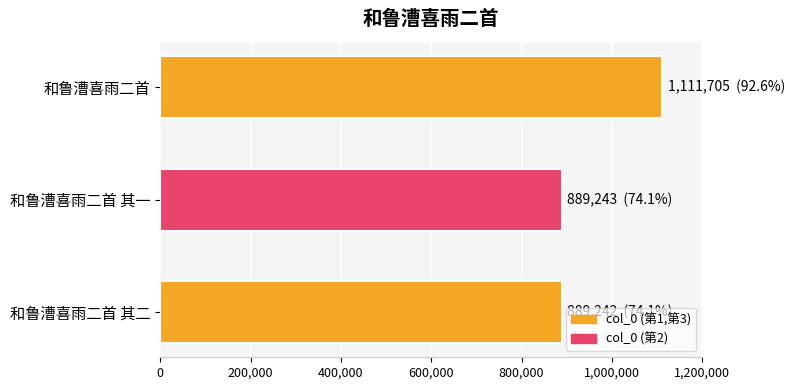

How many values are below 889243?

1